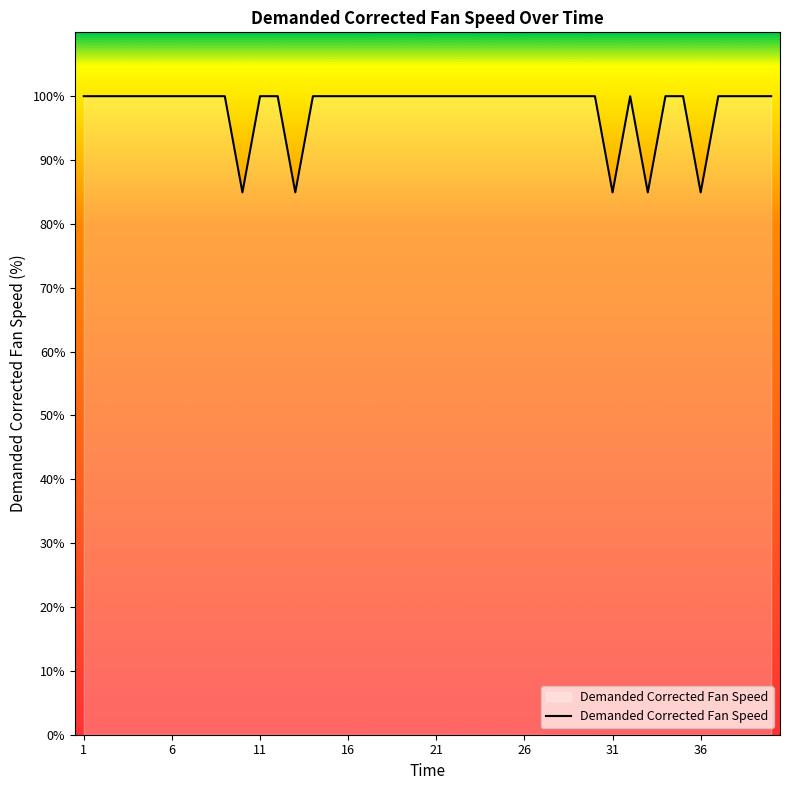

What is the difference between the maximum and minimum values?

15.1